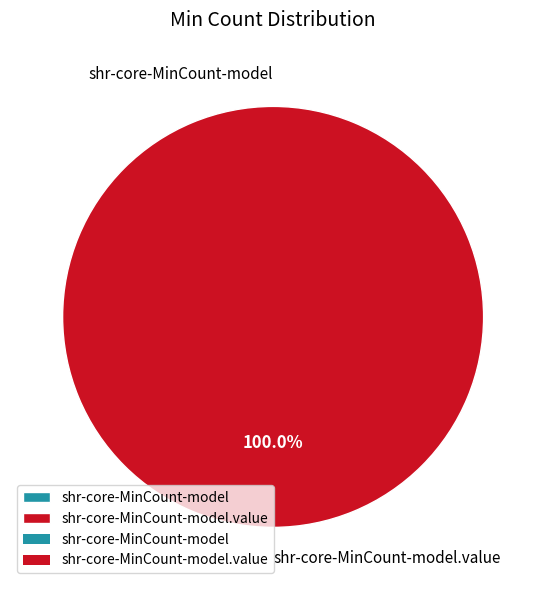

Do shr-core-MinCount-model.value and shr-core-MinCount-model together represent more than half of the pie?

Yes